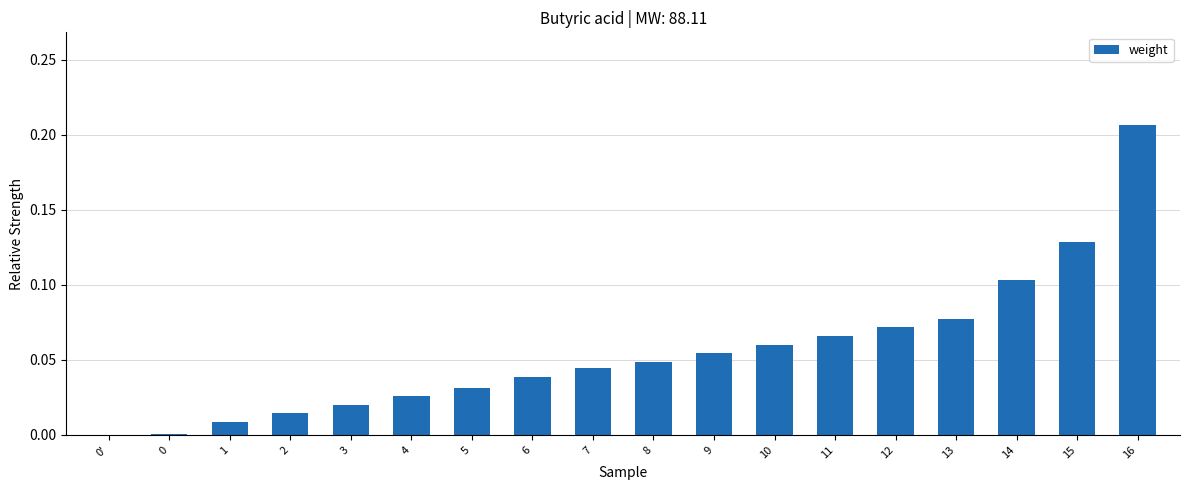

Between 6 and 12, which is larger?

12